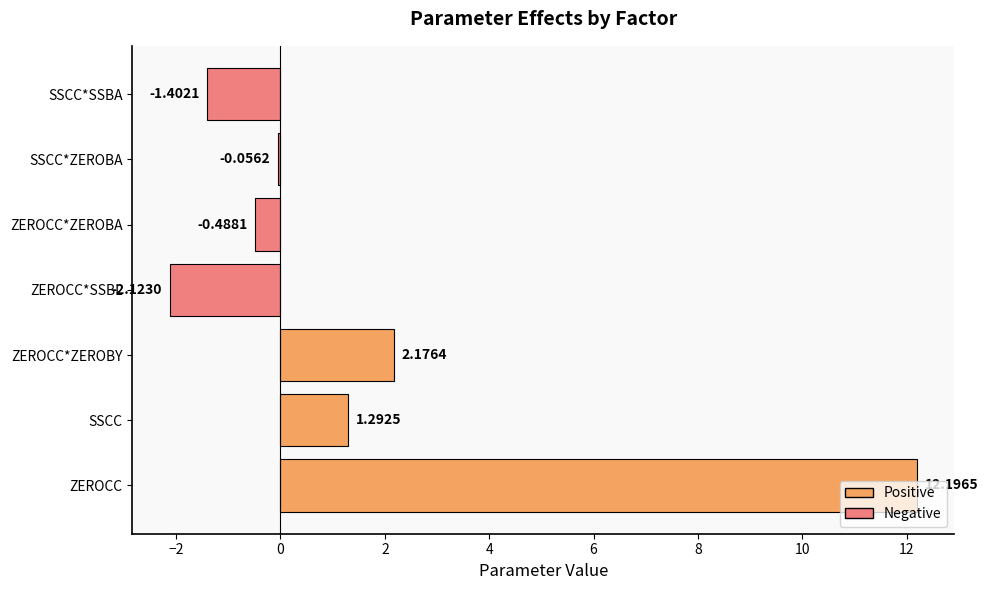

Which category has the highest value across all series?

ZEROCC